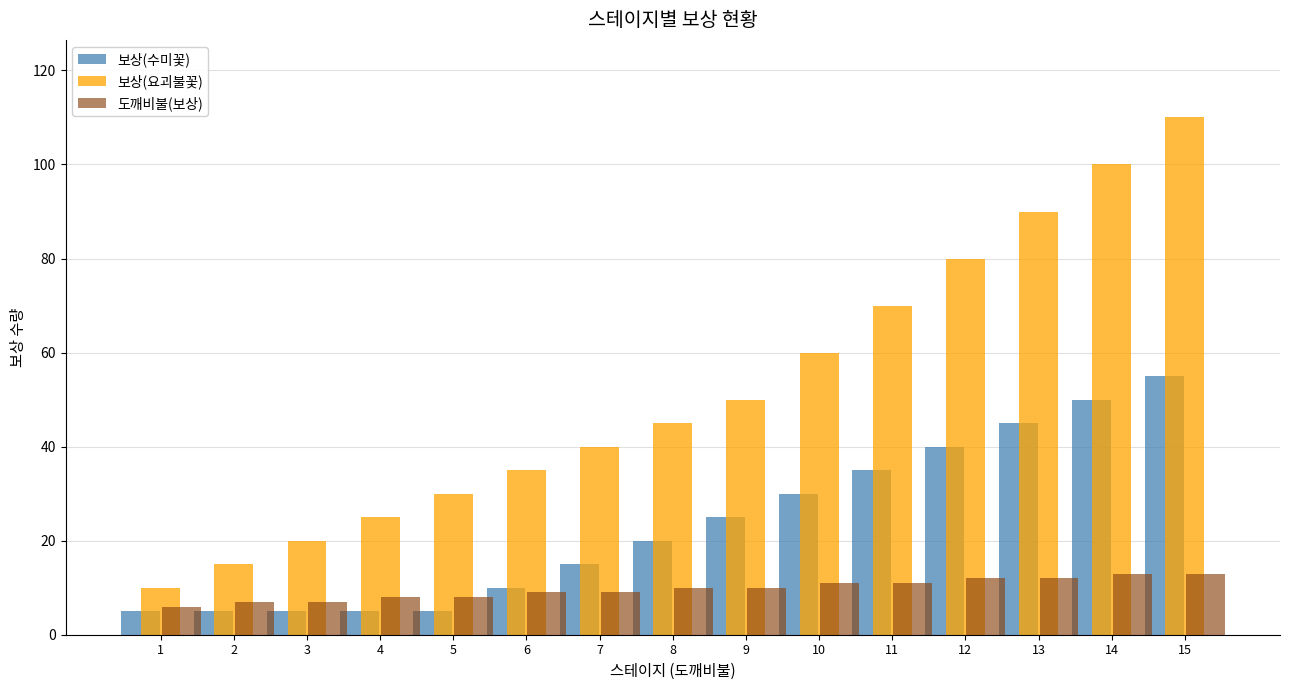

The 보상(요괴불꽃) series shows 23 at 8. True or false?

False